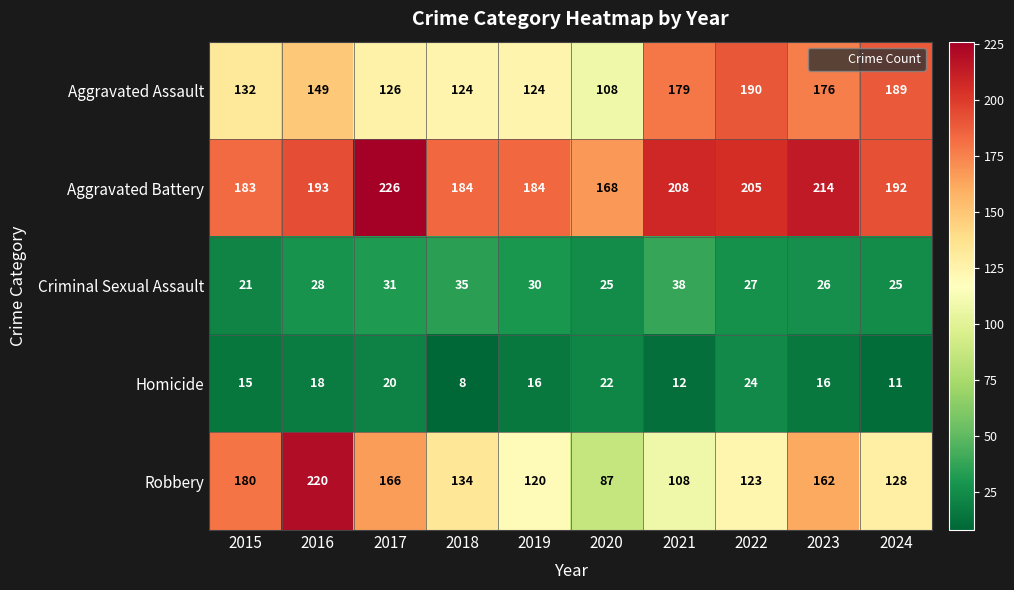

At how many categories does at least one series exceed 78?

10